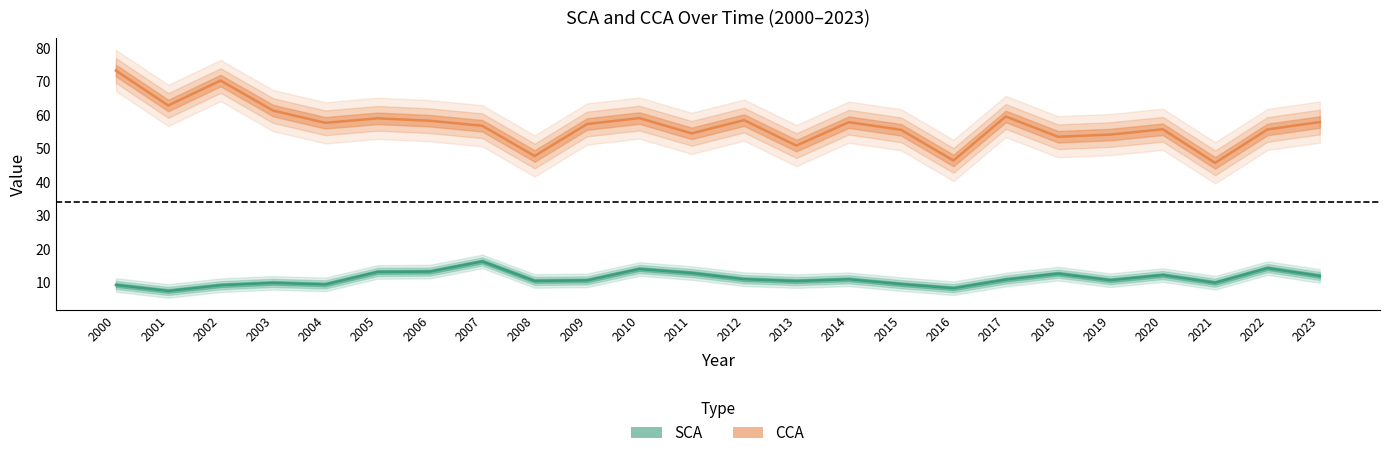

What is the difference between the maximum and second lowest values in the SCA series?

8.0